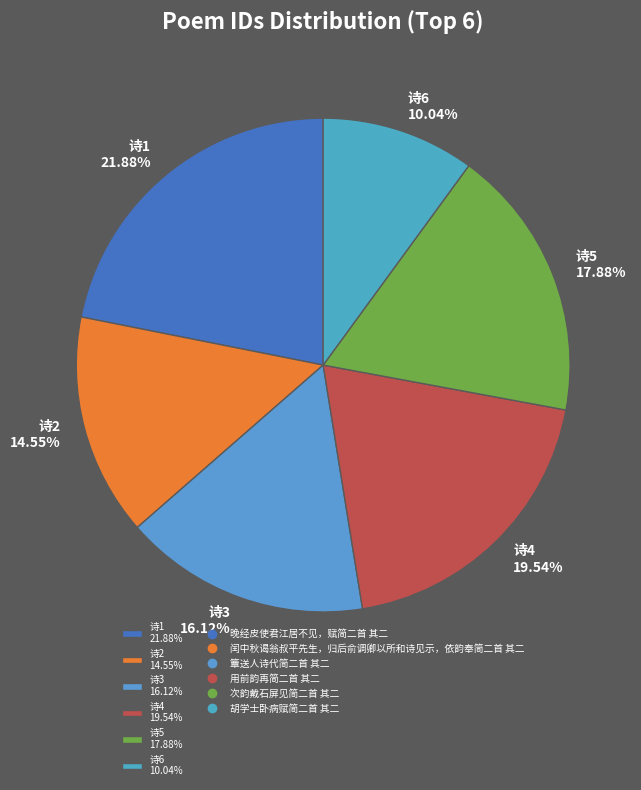

What is the smallest slice in the pie chart?

诗6 10.04%